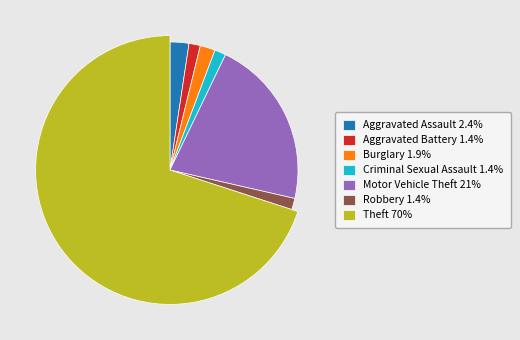

What is the ratio of the value at Motor Vehicle Theft to the value at Aggravated Battery?

15.0